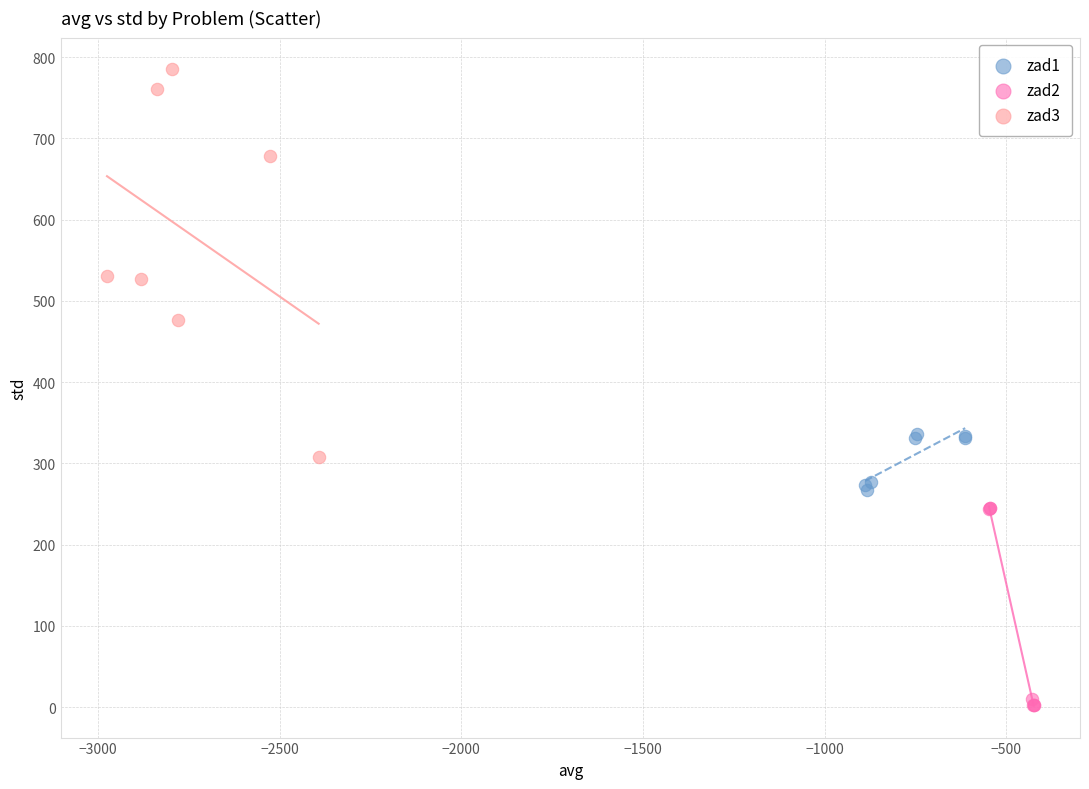

What are all the series names shown in the legend?

zad1, zad2, zad3